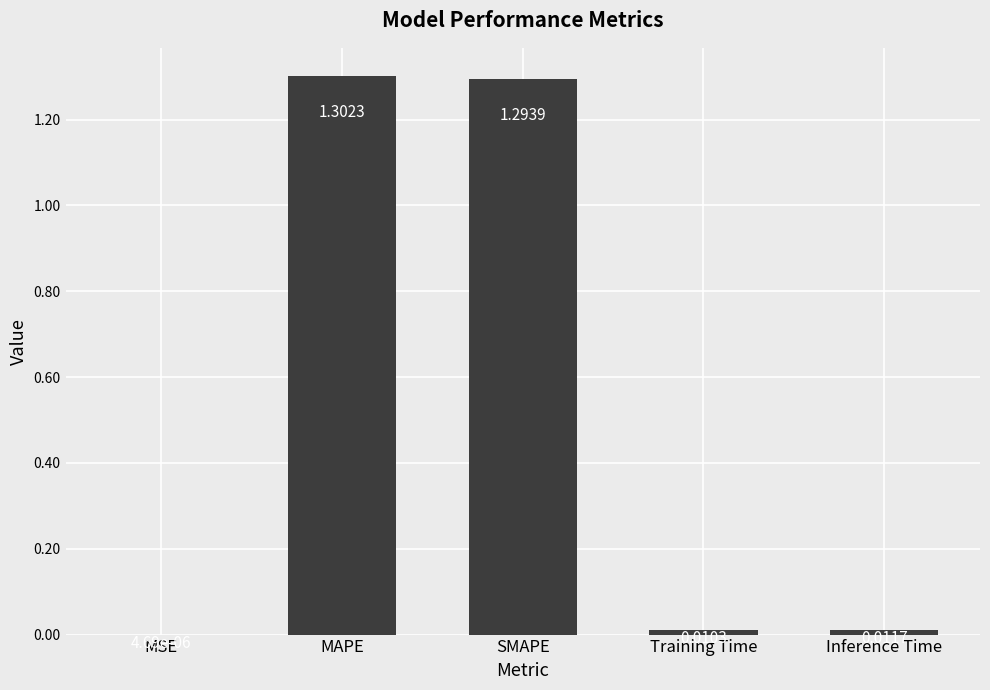

Between Inference Time and MAPE, which is larger?

MAPE